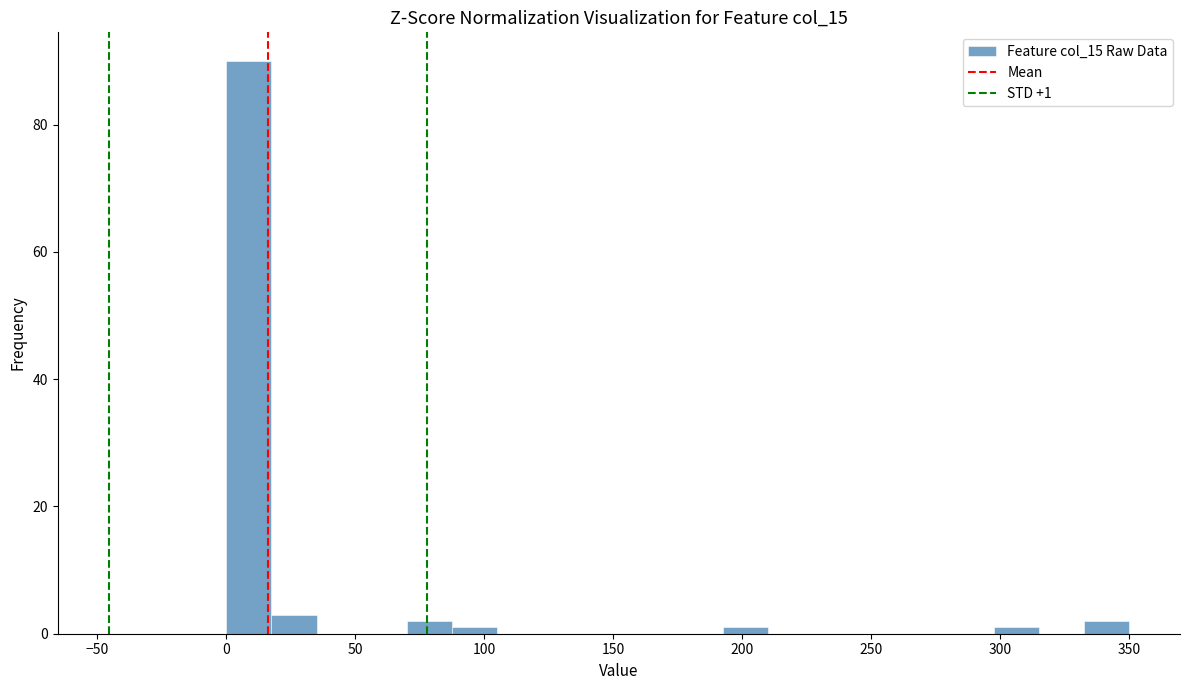

Read against the x-axis, roughly where is the centre of the tallest bar?

10